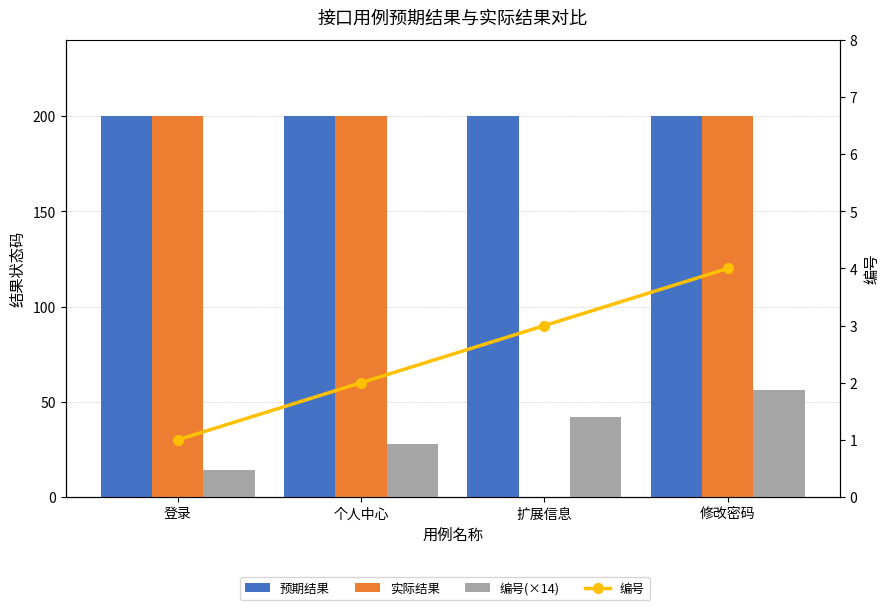

Which has a higher value, 扩展信息 or 个人中心?

扩展信息